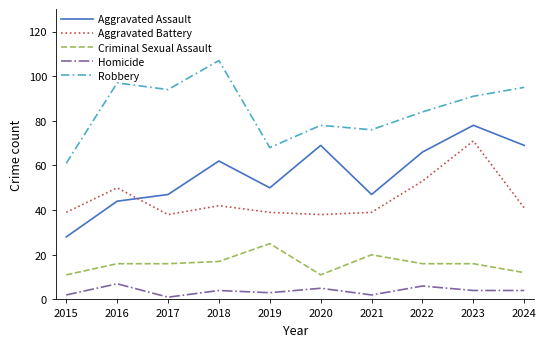

How many lines are shown in the chart?

5